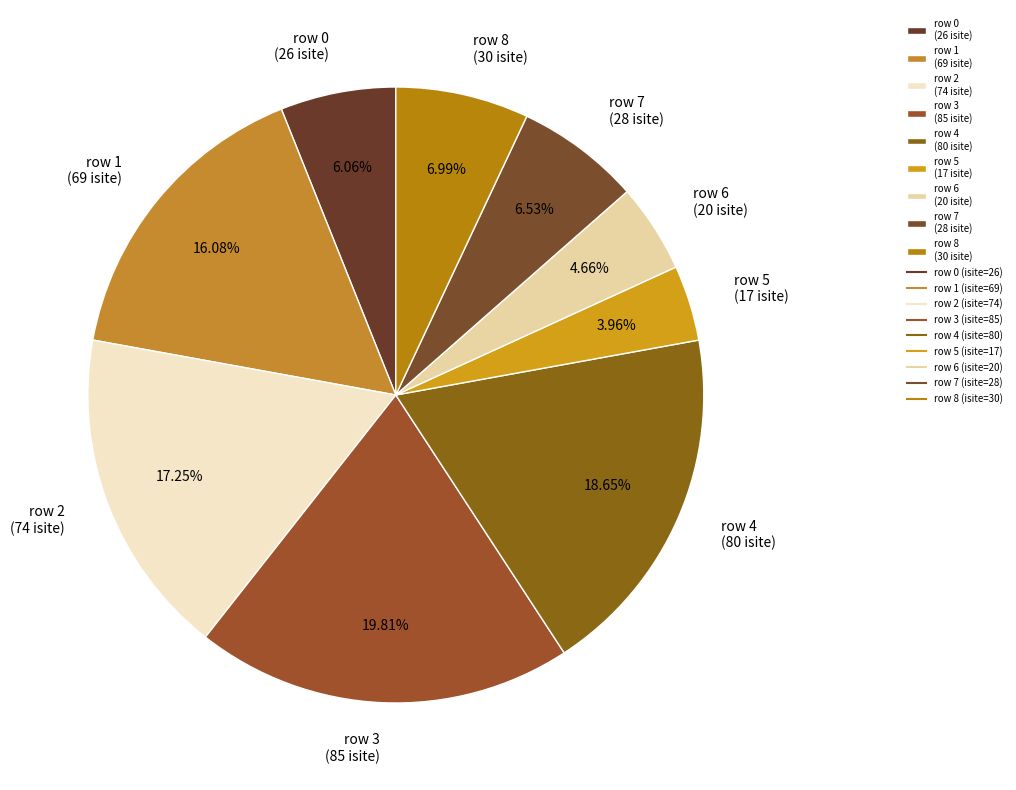

How many slices are in this pie chart?

9